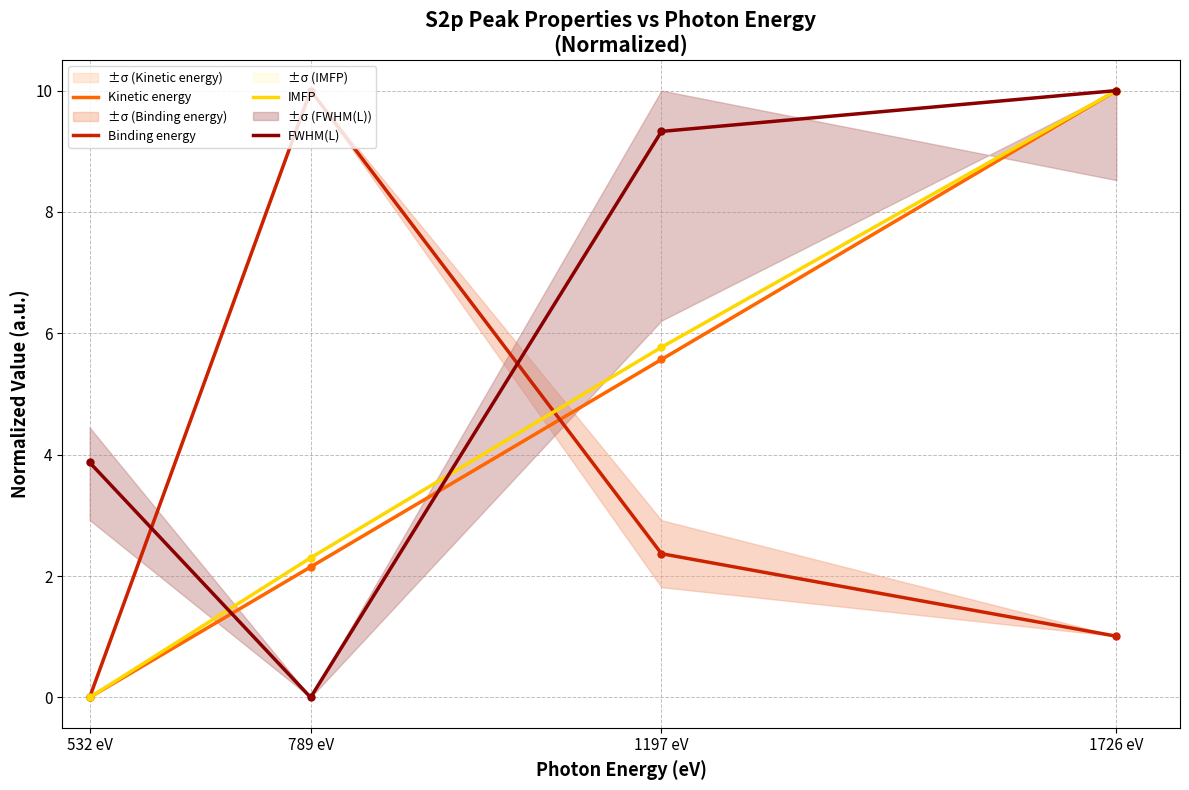

Is the value of FWHM(L) at 532 eV greater than the value of IMFP at 1197 eV?

No